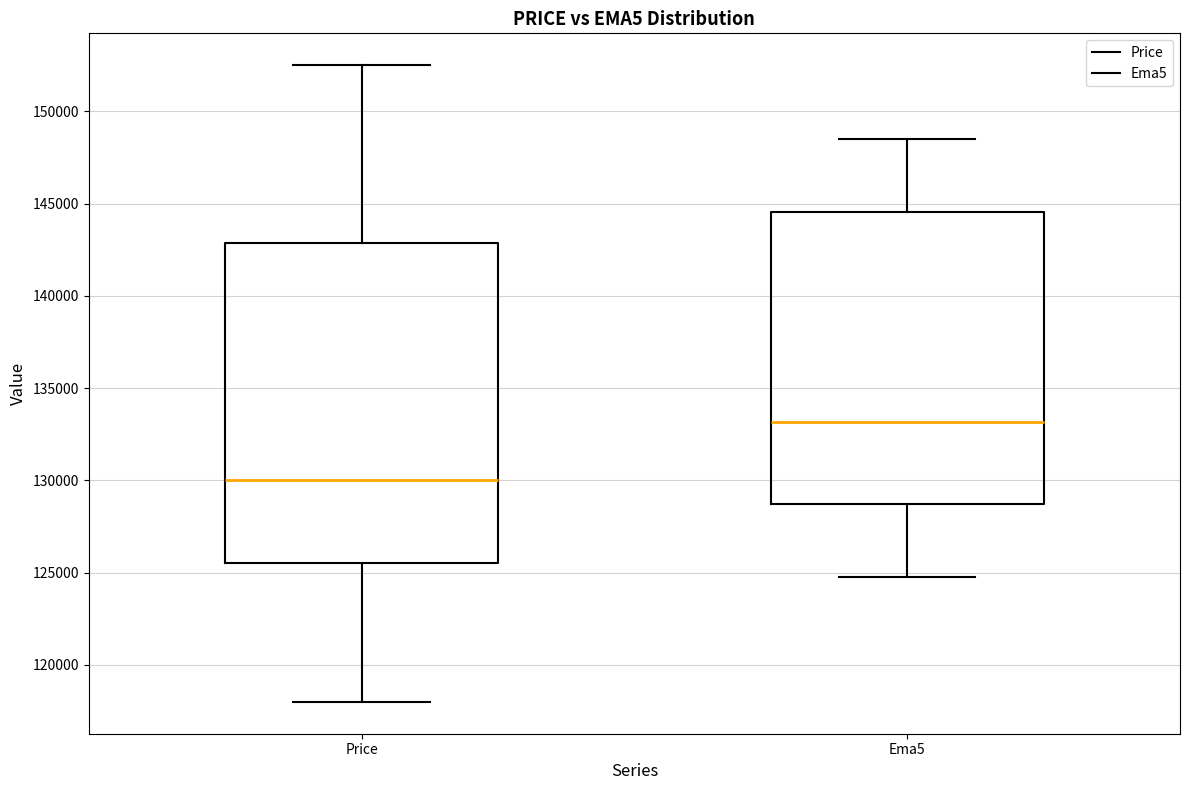

Reading left to right, read every box against the y-axis: the position of its median line, the range the box covers, and the ends of its whiskers. The values are not printed on the chart, so give them approximately, as read against the axis.

Price: median 130000, box 125500 to 143000, whiskers 118000 to 152500
Ema5: median 133000, box 128500 to 144500, whiskers 125000 to 148500